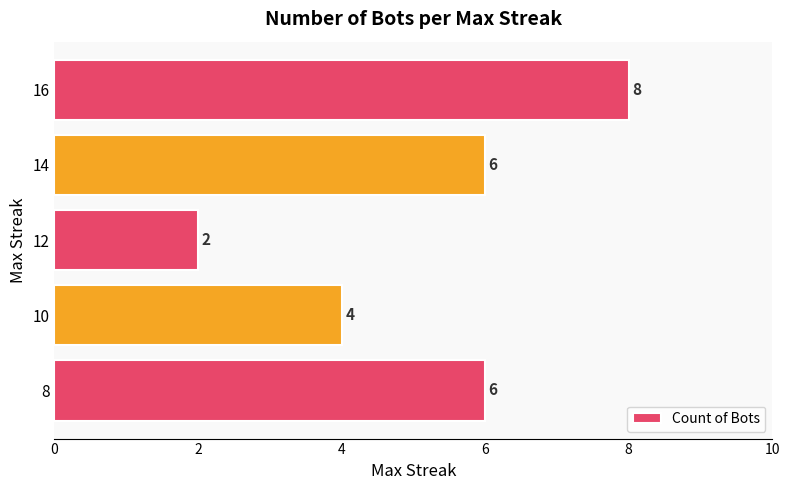

How many values are below 6?

2